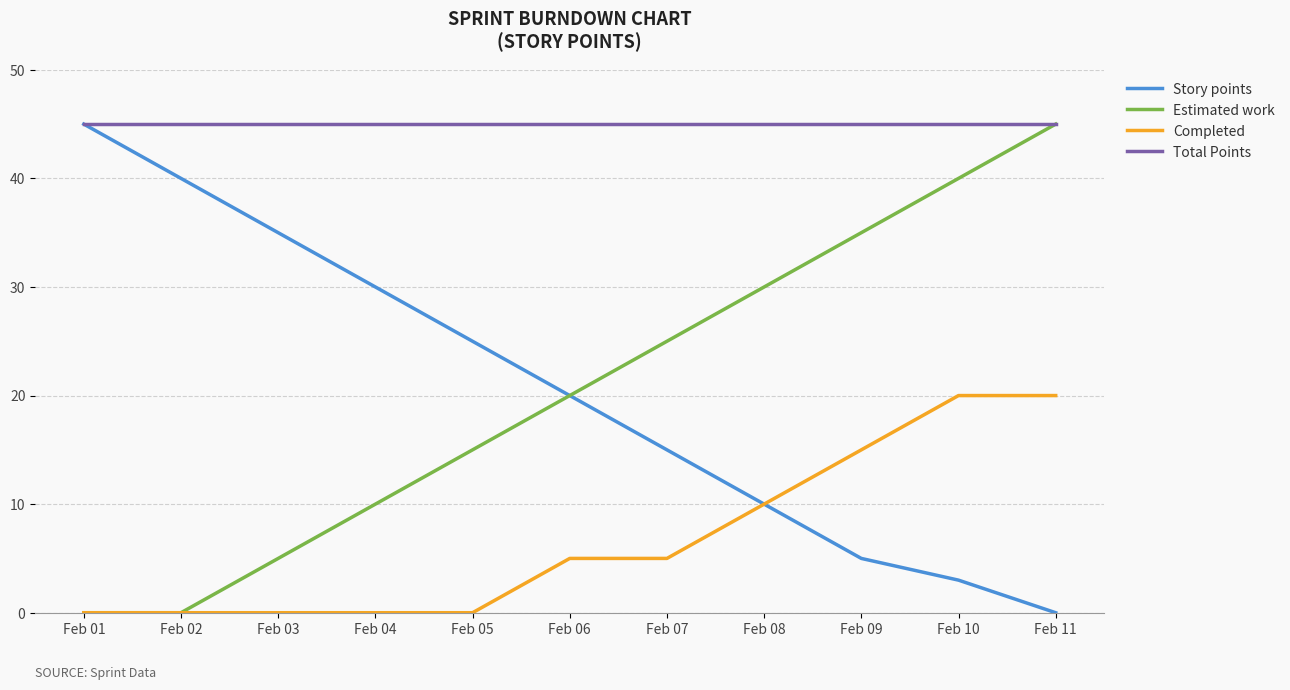

Reading left to right, what are all the values shown in this chart?

Story points: Feb 01=45	Feb 02=40	Feb 03=35	Feb 04=30	Feb 05=25	Feb 06=20	Feb 07=15	Feb 08=10	Feb 09=5	Feb 10=3	Feb 11=0
Estimated work: Feb 01=0	Feb 02=0	Feb 03=5	Feb 04=10	Feb 05=15	Feb 06=20	Feb 07=25	Feb 08=30	Feb 09=35	Feb 10=40	Feb 11=45
Completed: Feb 01=0	Feb 02=0	Feb 03=0	Feb 04=0	Feb 05=0	Feb 06=5	Feb 07=5	Feb 08=10	Feb 09=15	Feb 10=20	Feb 11=20
Total Points: Feb 01=45	Feb 02=45	Feb 03=45	Feb 04=45	Feb 05=45	Feb 06=45	Feb 07=45	Feb 08=45	Feb 09=45	Feb 10=45	Feb 11=45